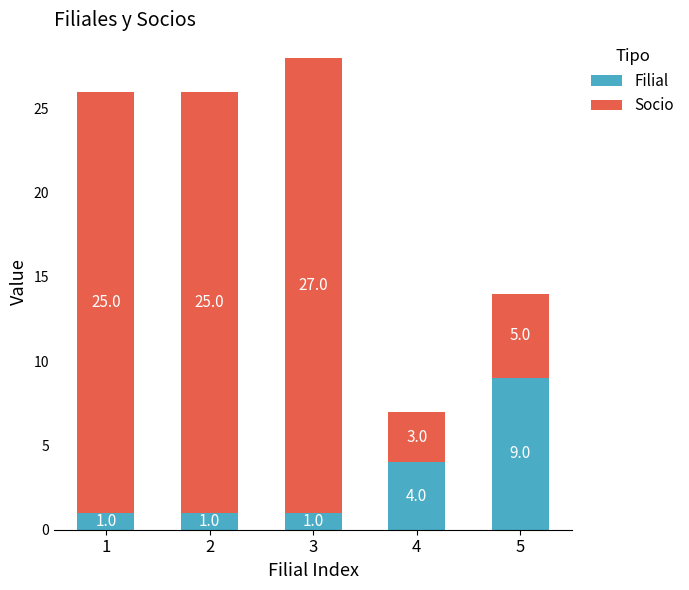

How many Filial values are between 1 and 4?

4